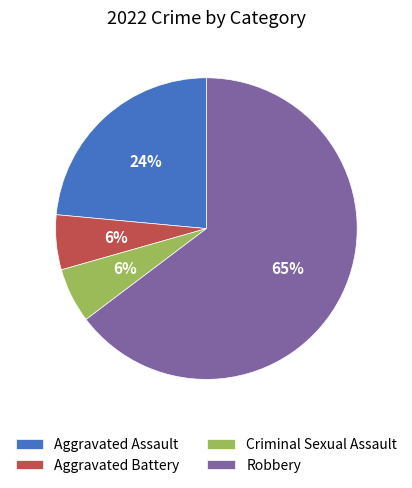

The Aggravated Battery slice represents 6% of the pie. True or false?

True